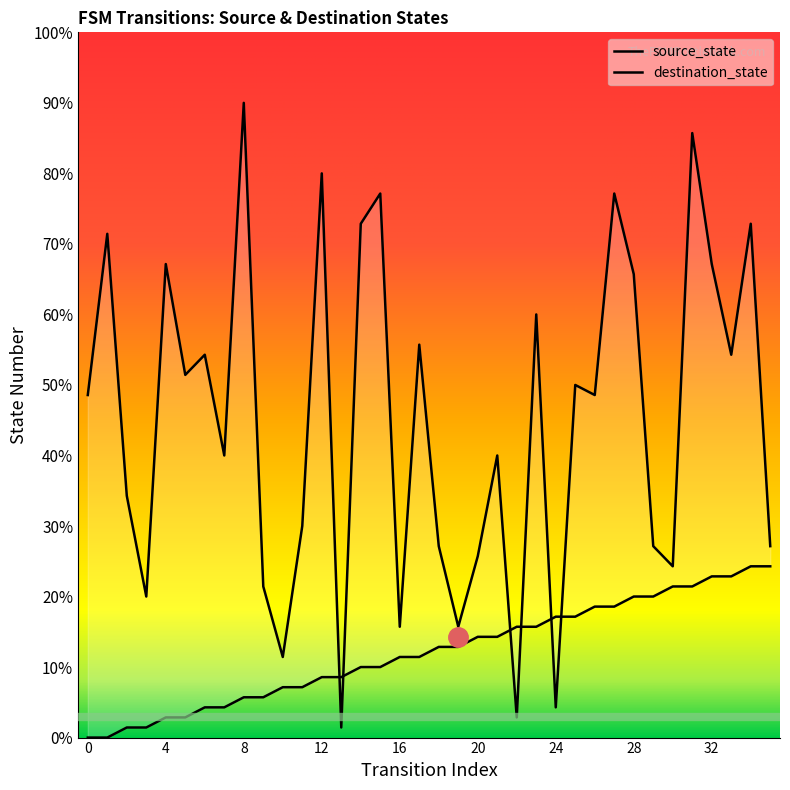

The value of source_state at 25 is 12. True or false?

True